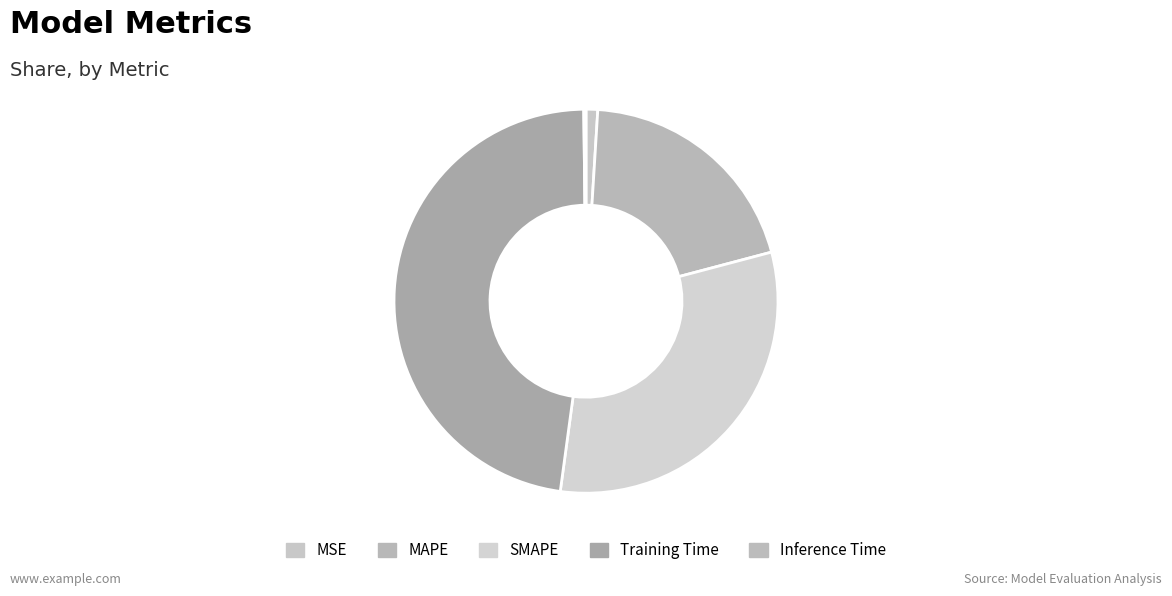

How many segments does this pie chart have?

5